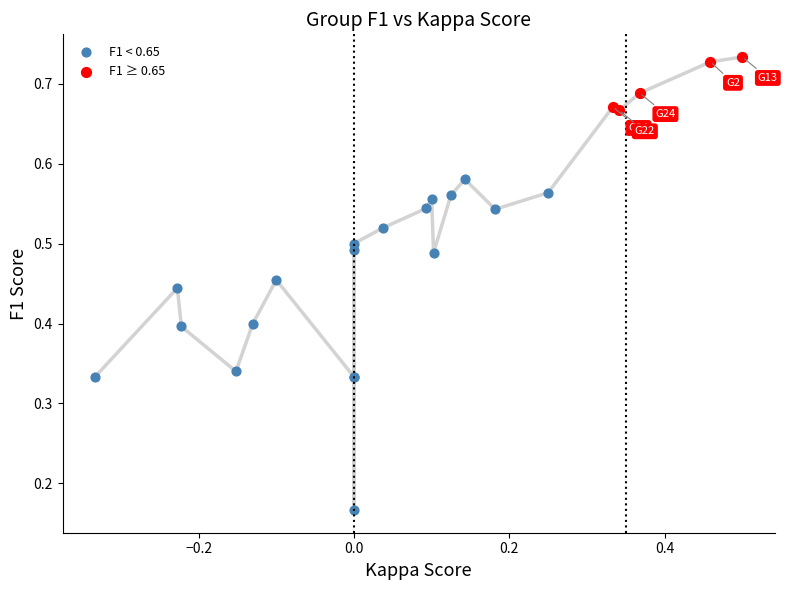

Which series contains the highest Y value?

F1 ≥ 0.65